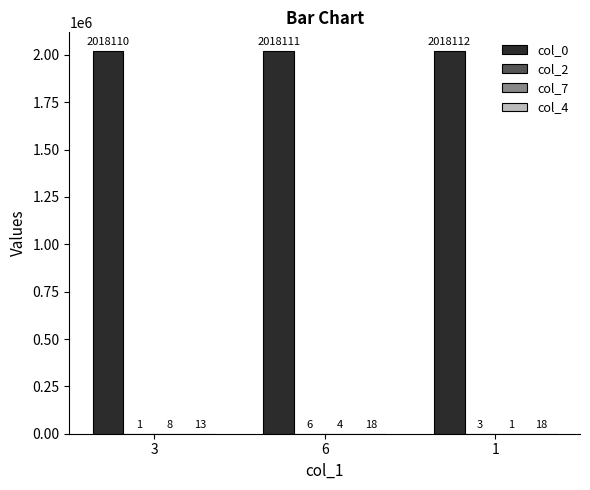

How many data points does each series have?

3